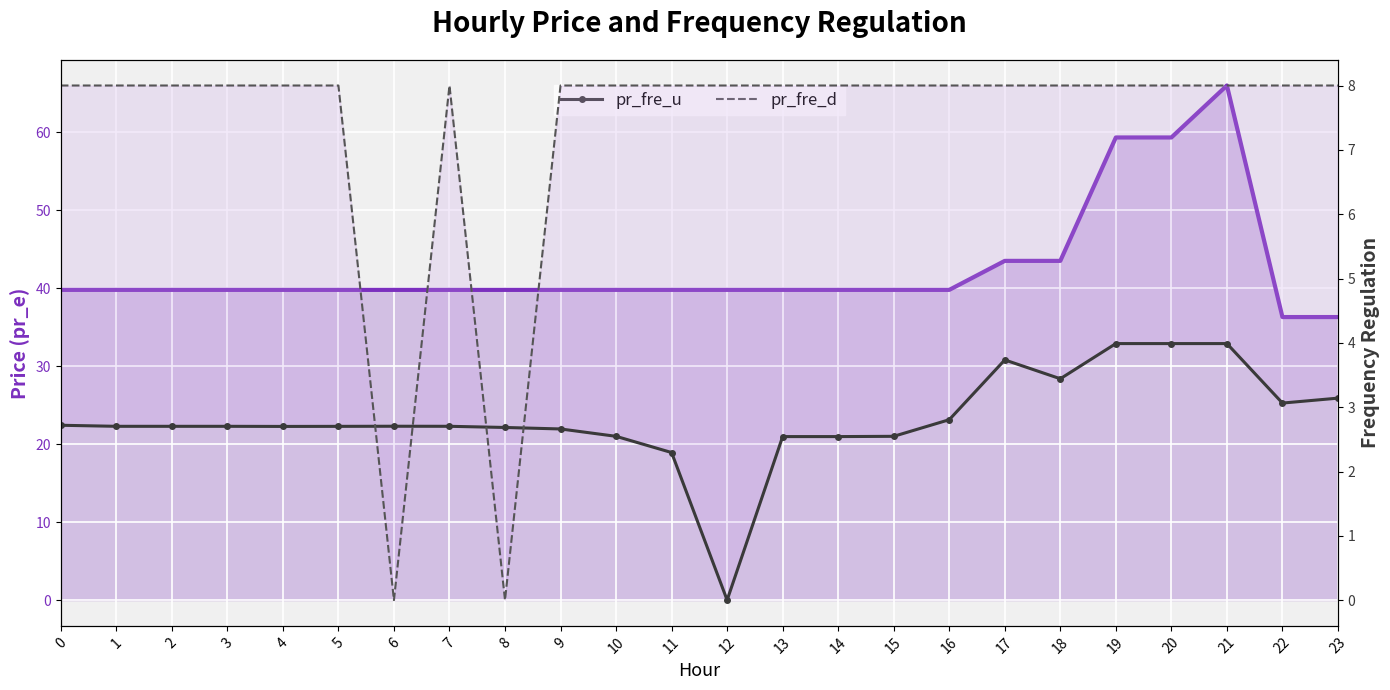

What is the value of the pr_fre_d point at the 5th from the left?

8.0